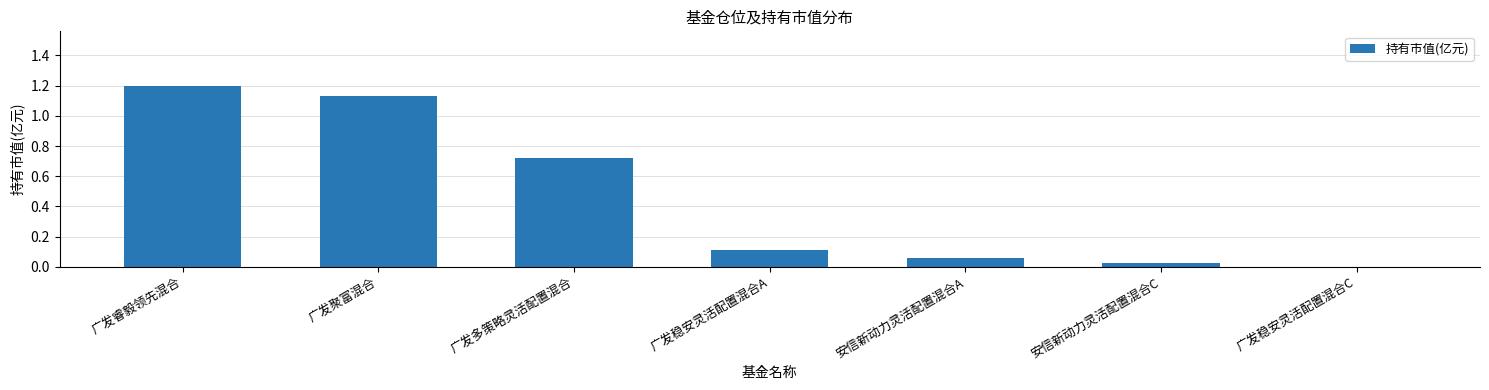

Are the bars horizontal?

No